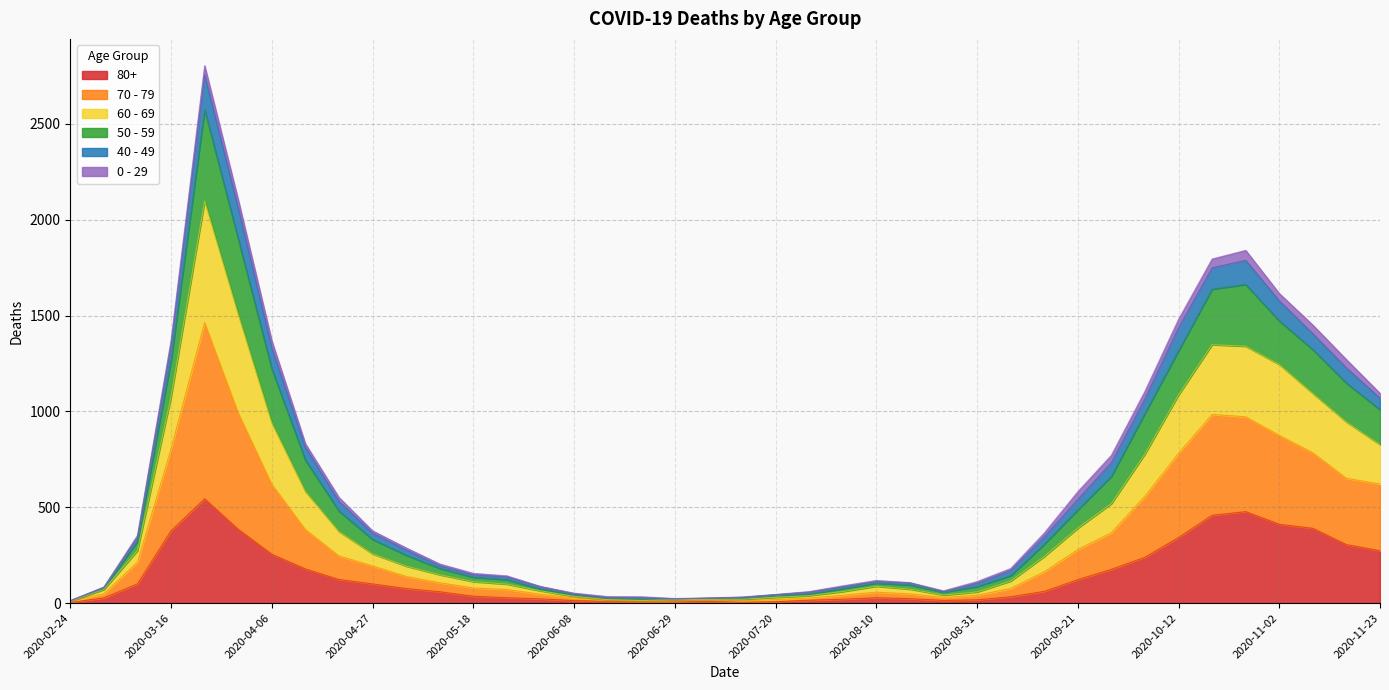

Rank the categories by 80+ value from lowest to highest.

2020-02-24, 2020-07-13, 2020-06-22, 2020-06-29, 2020-07-20, 2020-06-15, 2020-07-06, 2020-06-08, 2020-08-24, 2020-07-27, 2020-08-31, 2020-08-03, 2020-06-01, 2020-08-17, 2020-03-02, 2020-05-25, 2020-08-10, 2020-09-07, 2020-05-18, 2020-05-11, 2020-09-14, 2020-05-04, 2020-03-09, 2020-04-27, 2020-09-21, 2020-04-20, 2020-09-28, 2020-04-13, 2020-10-05, 2020-04-06, 2020-11-23, 2020-11-16, 2020-10-12, 2020-03-16, 2020-03-30, 2020-11-09, 2020-11-02, 2020-10-19, 2020-10-26, 2020-03-23